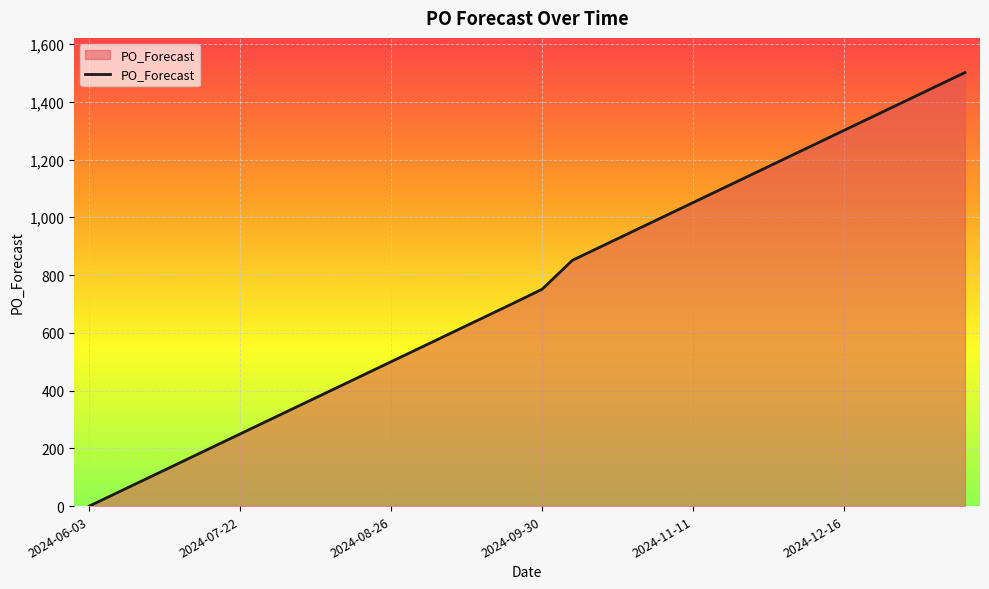

What is the difference between the second highest and second lowest values?

1401